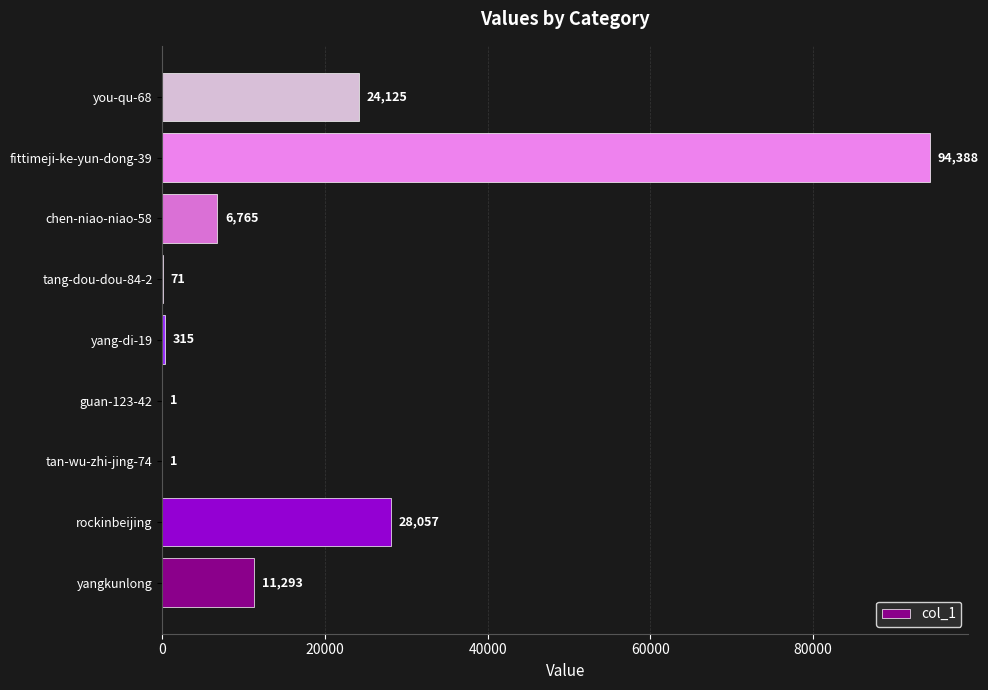

Where is the data nearest to the value 47194?

rockinbeijing